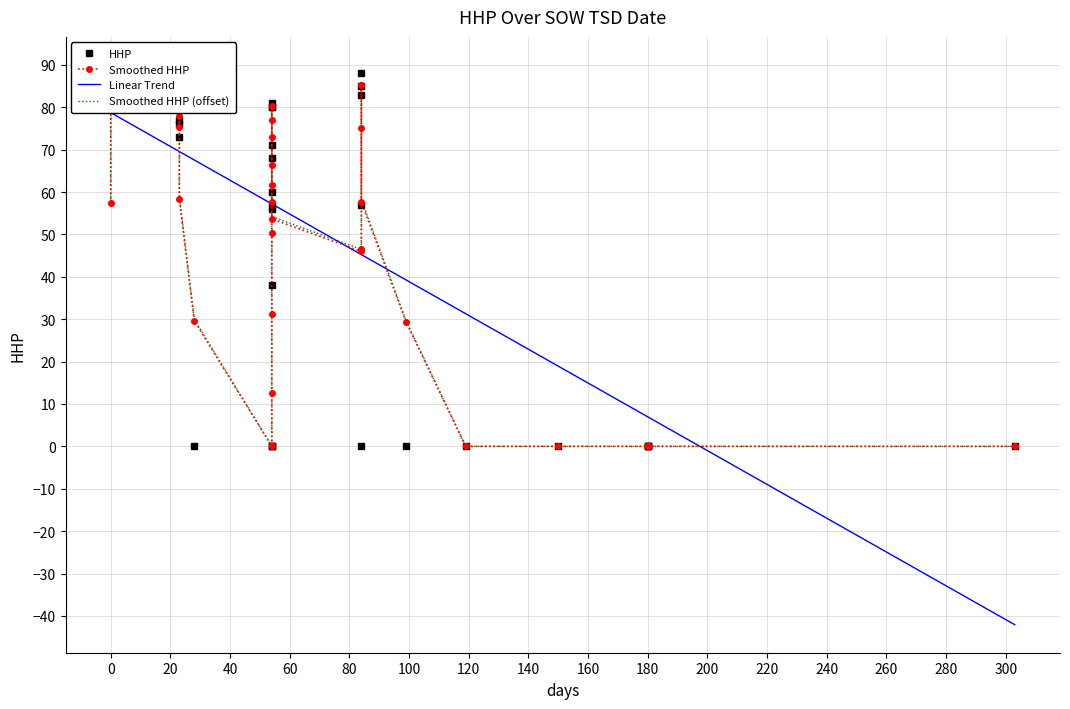

In HHP, how many points are higher than both neighbors (excluding endpoints)?

4